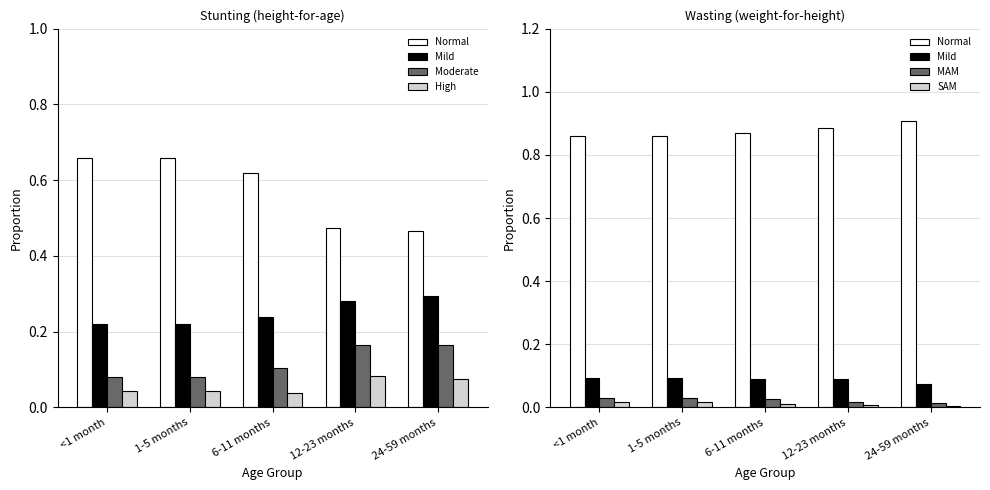

What is the total value across all series at 12-23 months?

1.2